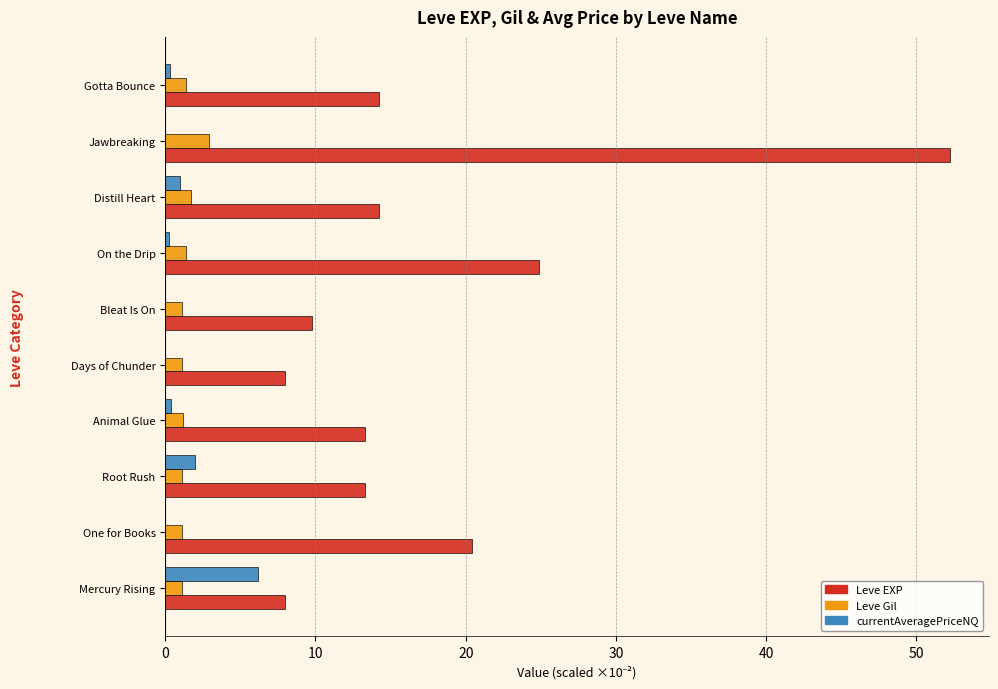

Which series has the largest total across all categories?

Leve EXP